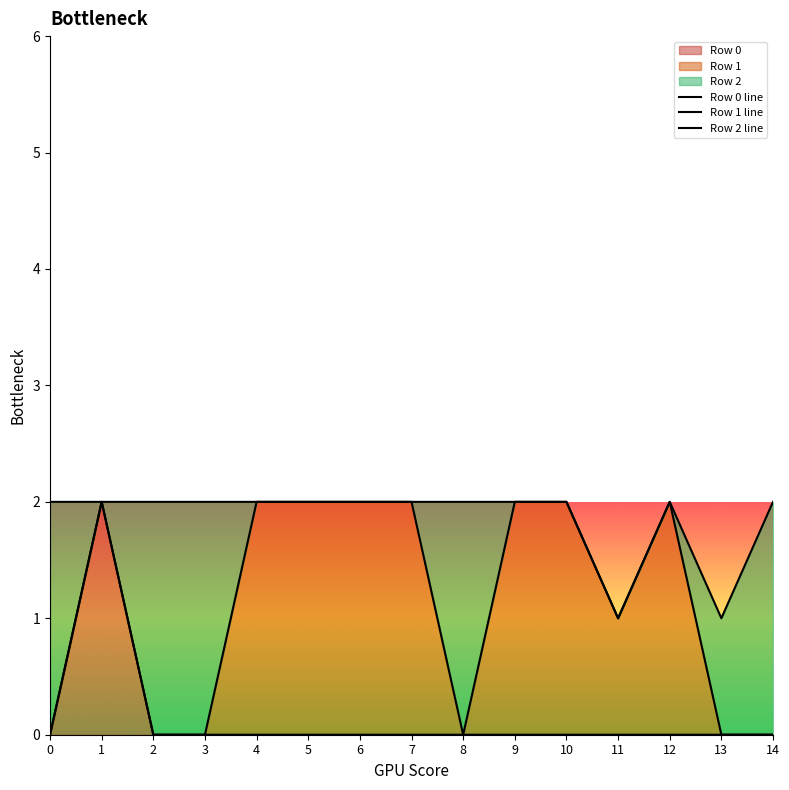

Read the Row 0 value at 1.

2